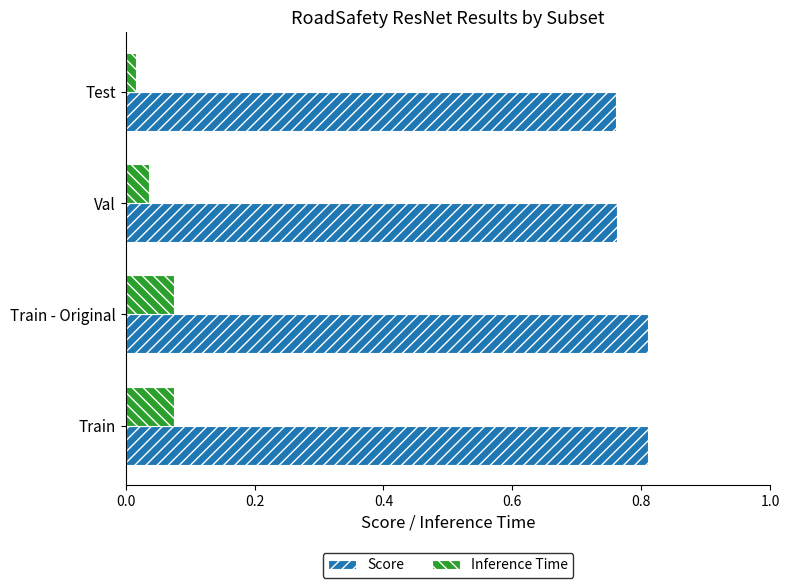

The value of Inference Time at Train - Original is 0.0. True or false?

False